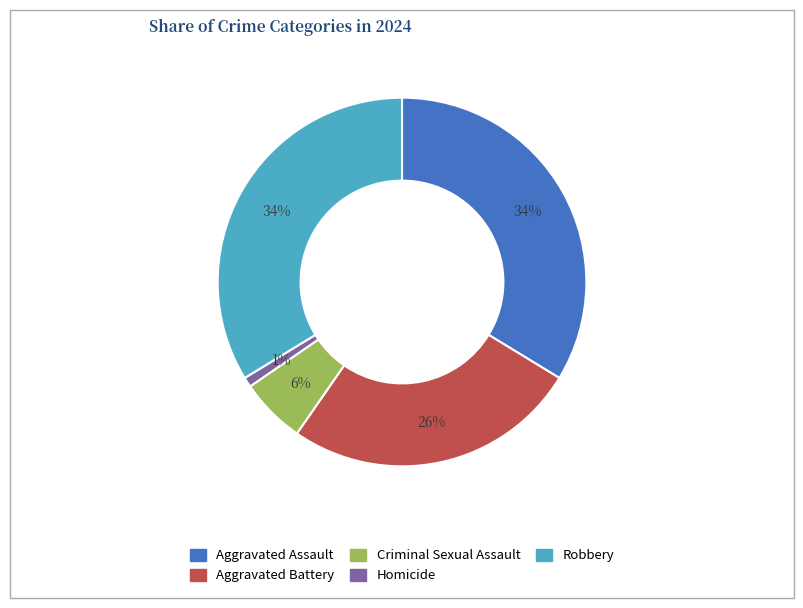

Is it true that Robbery is 25% of the pie?

False